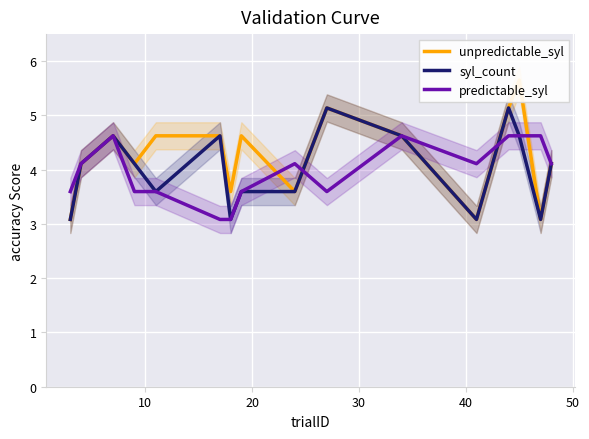

What is the value of the predictable_syl point at the 2nd from the left?

4.1